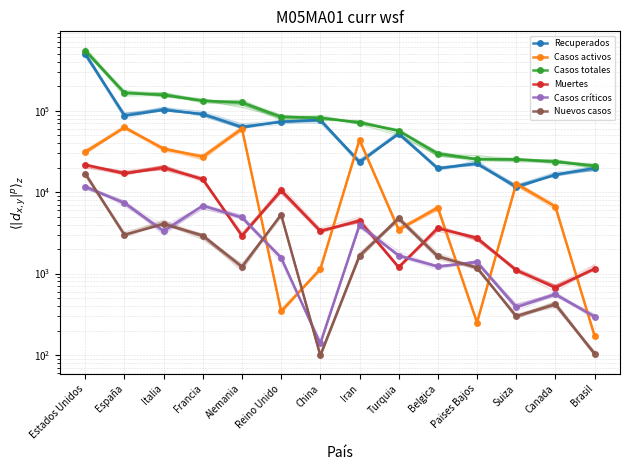

At Turquia, list the series in order from largest to smallest.

Casos totales, Recuperados, Nuevos casos, Casos activos, Casos críticos, Muertes